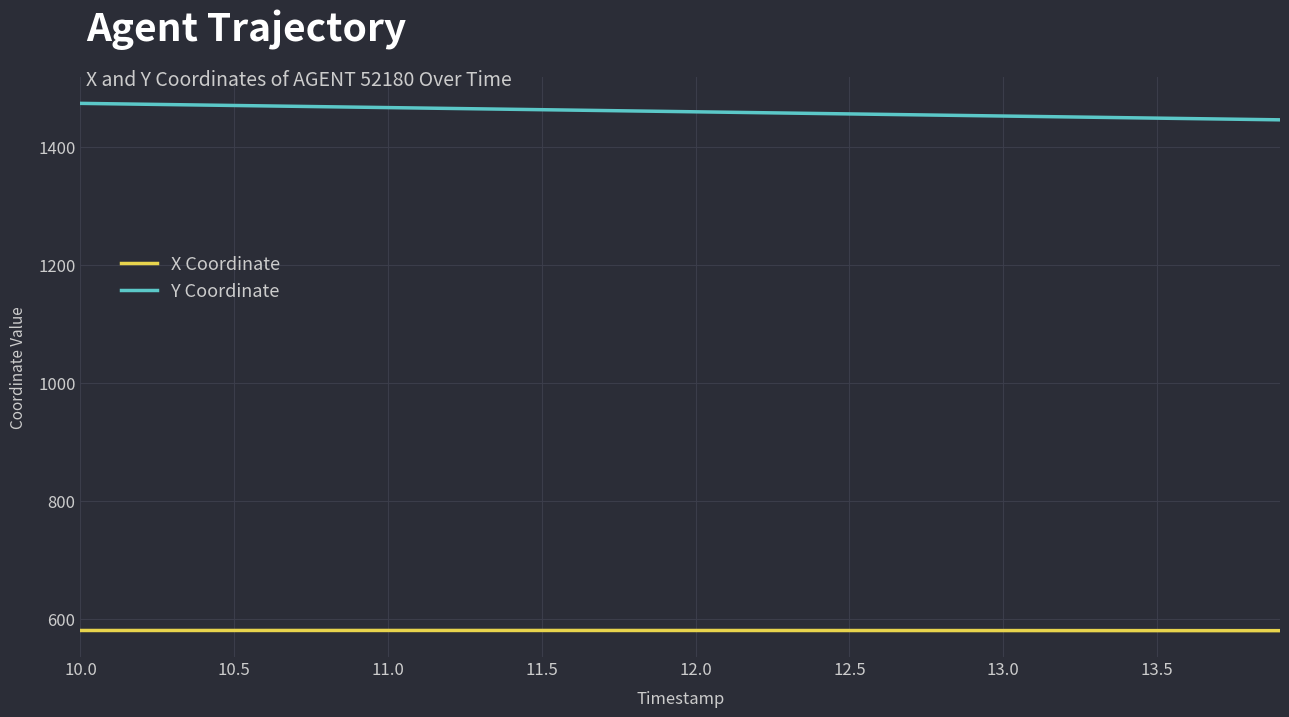

Is this an area chart (filled region under the line)?

No